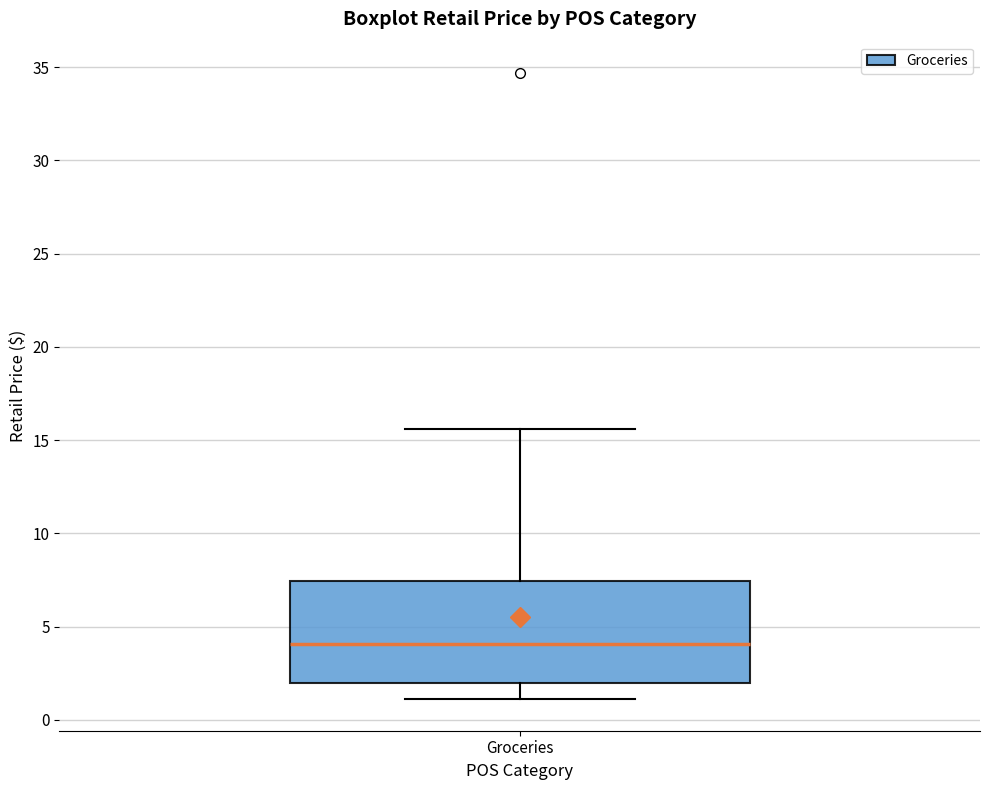

Transcribe this box plot: give where the median line is, the range the box spans, and where the two whiskers end, as read against the y-axis. The values are not printed on the chart, so give them approximately, as read against the axis.

median 4.0, box 2.0 to 7.5, whiskers 1.0 to 15.5